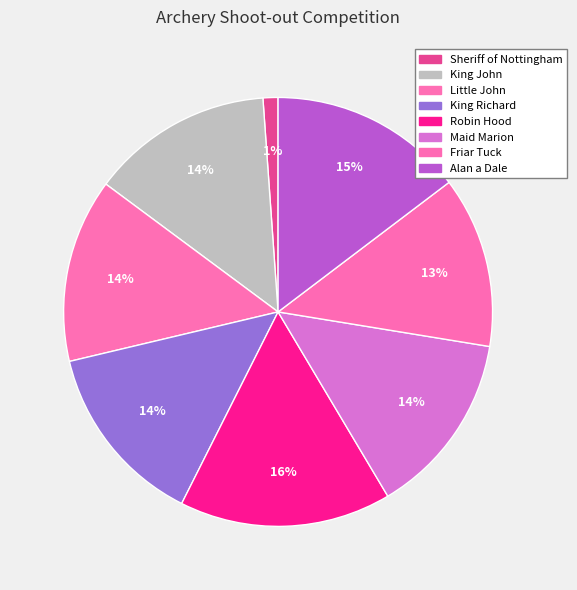

The Friar Tuck slice represents 13% of the pie. True or false?

True